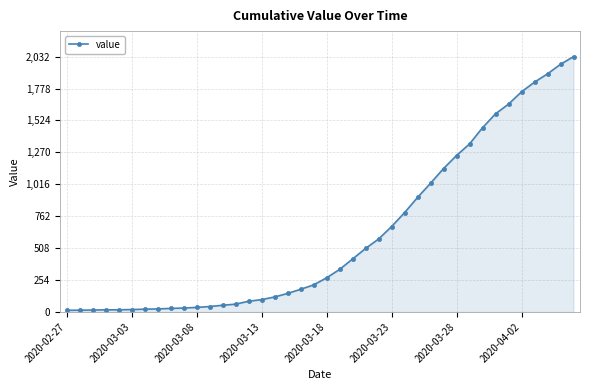

What is the difference between the maximum and minimum values?

2019